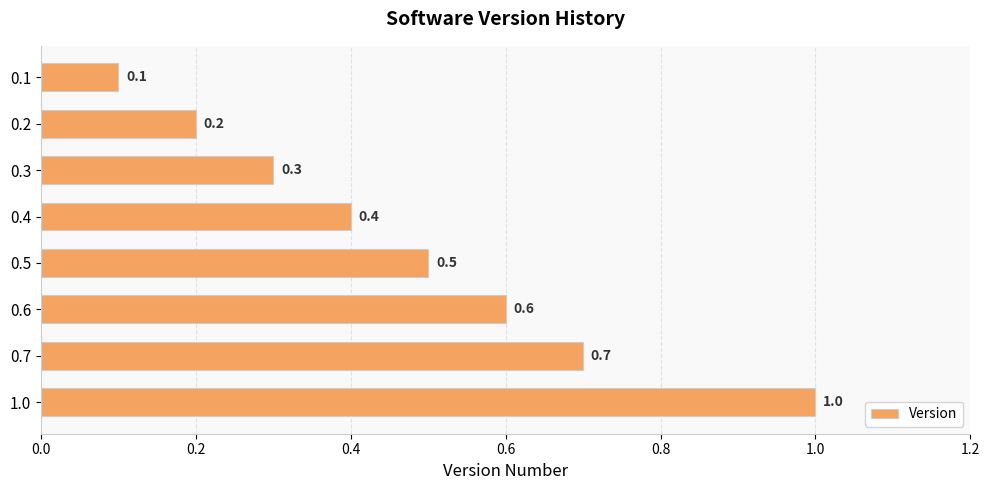

What is the difference between the values at 1.0 and 0.6?

0.4